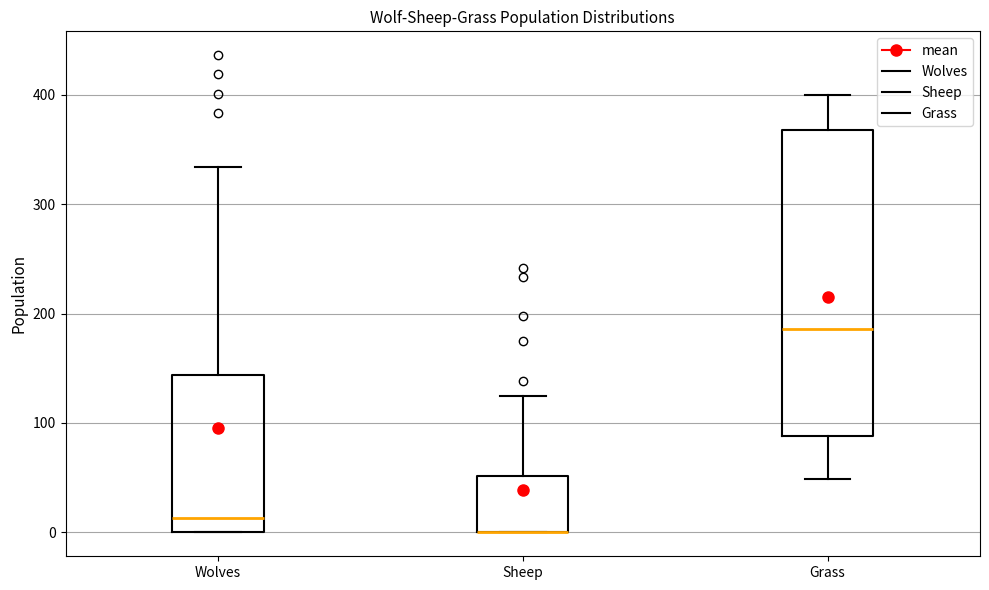

Which box is the tallest, from its lower edge to its upper edge?

Grass